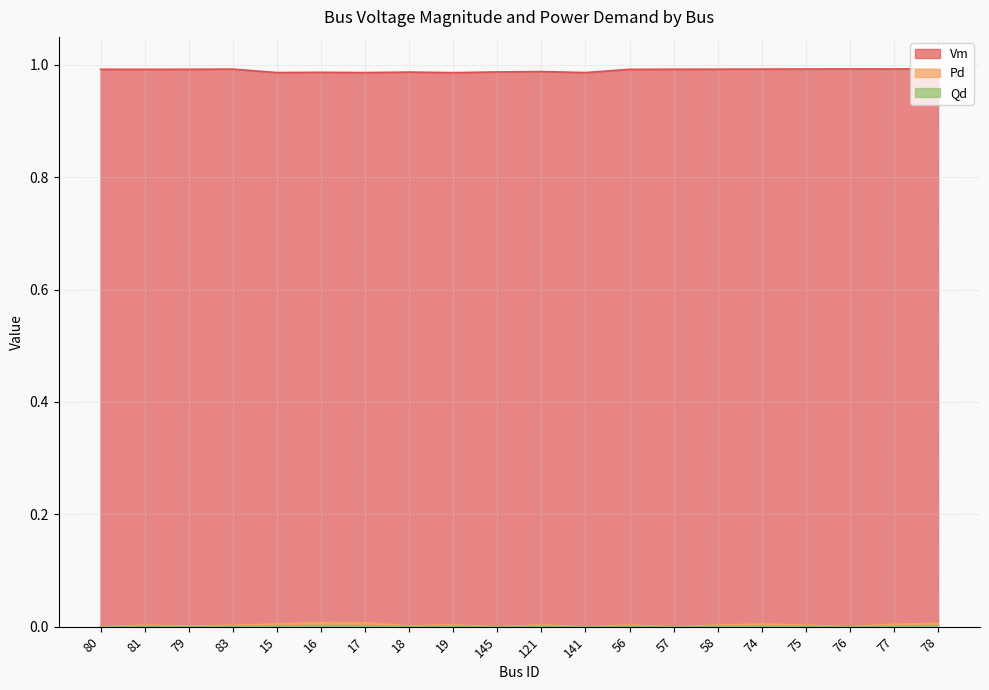

Reading left to right, extract all data points from this chart.

Vm: 80=1.0	81=1.0	79=1.0	83=1.0	15=1.0	16=1.0	17=1.0	18=1.0	19=1.0	145=1.0	121=1.0	141=1.0	56=1.0	57=1.0	58=1.0	74=1.0	75=1.0	76=1.0	77=1.0	78=1.0
Pd: 80=0.0	81=0.0	79=0.0	83=0.0	15=0.0	16=0.0	17=0.0	18=0.0	19=0.0	145=0.0	121=0.0	141=0.0	56=0.0	57=0.0	58=0.0	74=0.0	75=0.0	76=0.0	77=0.0	78=0.0
Qd: 80=0.0	81=0.0	79=0.0	83=0.0	15=0.0	16=0.0	17=0.0	18=0.0	19=0.0	145=0.0	121=0.0	141=0.0	56=0.0	57=0.0	58=0.0	74=0.0	75=0.0	76=0.0	77=0.0	78=0.0